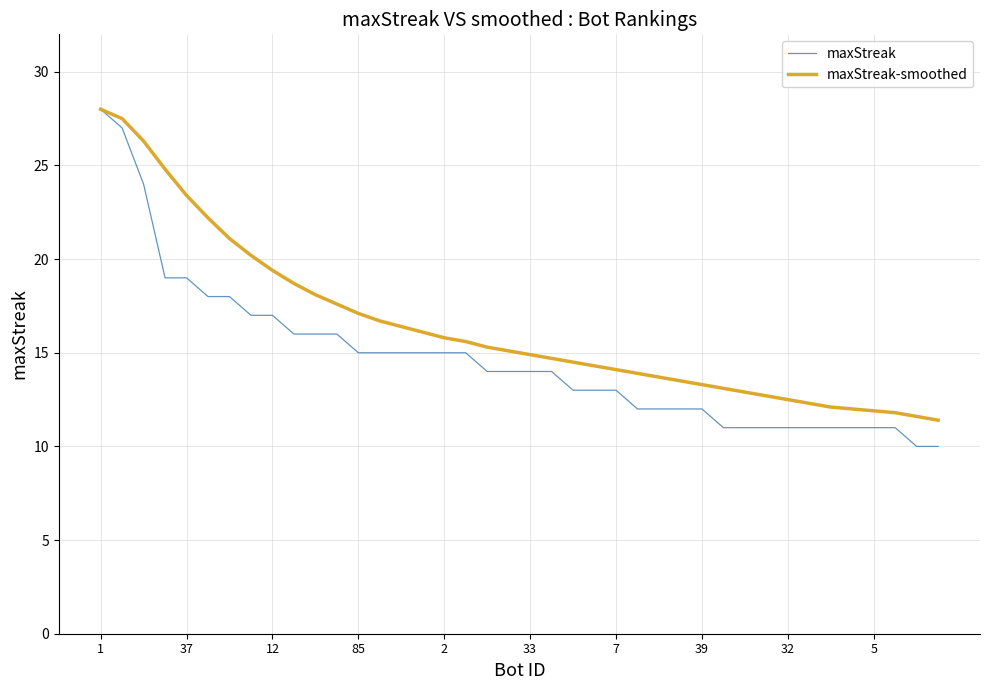

What is the difference between the second highest and second lowest values in the maxStreak series?

17.0